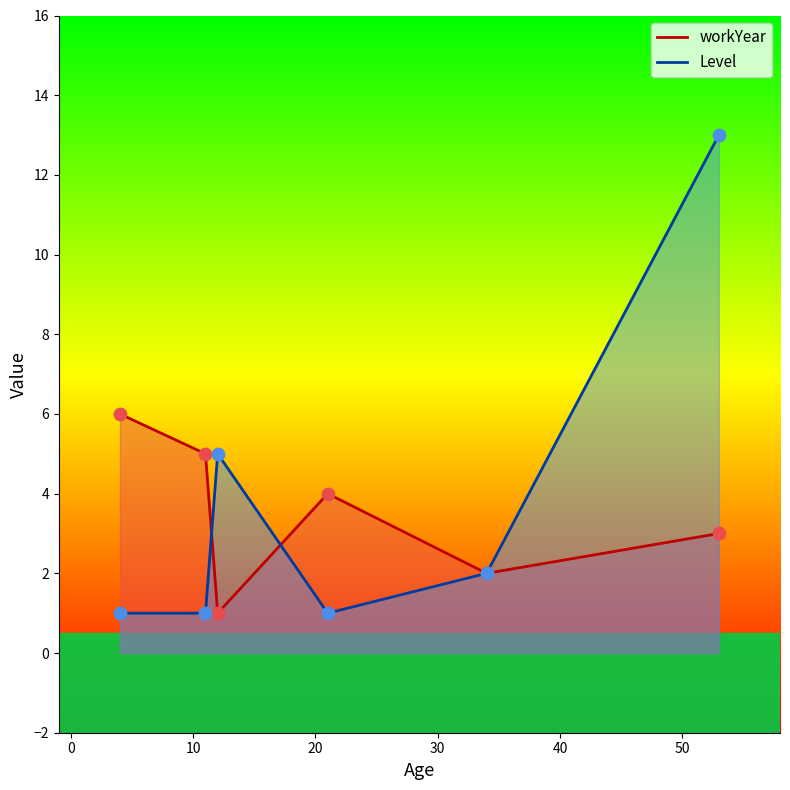

At how many categories does at least one series exceed 10?

1